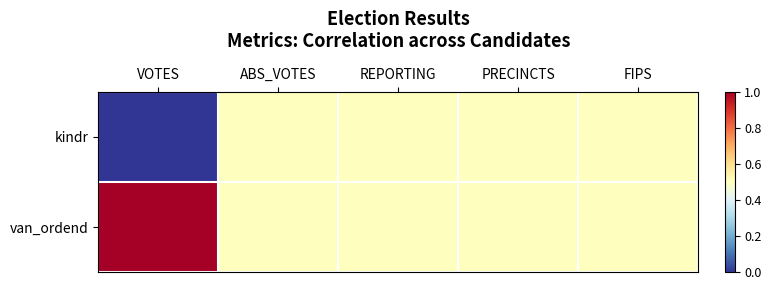

Reading left to right, what are all the values shown in this chart?

kindr: VOTES=0.0	ABS_VOTES=0.5	REPORTING=0.5	PRECINCTS=0.5	FIPS=0.5
van_ordend: VOTES=1.0	ABS_VOTES=0.5	REPORTING=0.5	PRECINCTS=0.5	FIPS=0.5